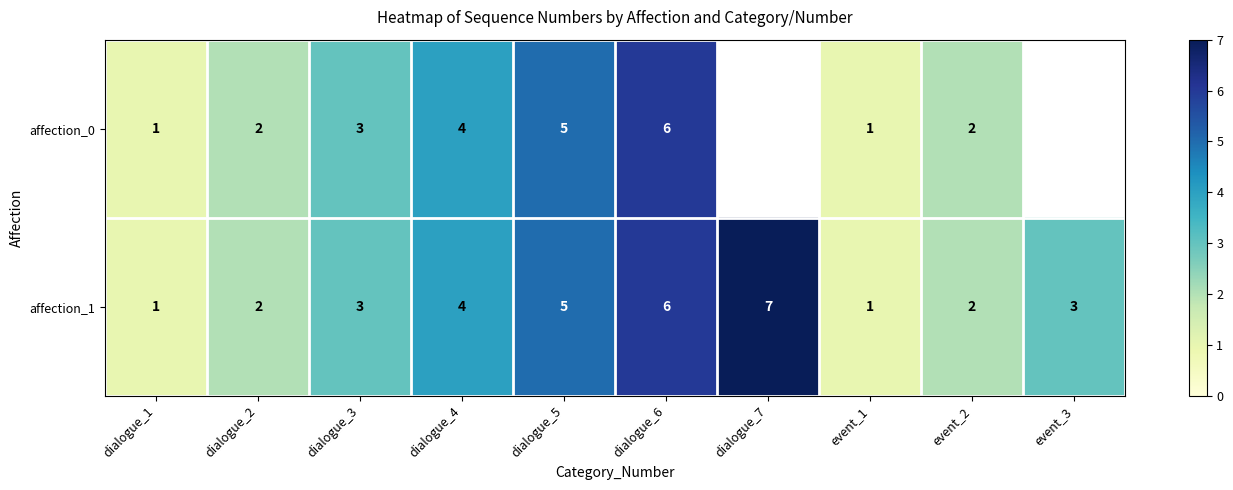

Which label corresponds to the largest value in the chart?

dialogue_7